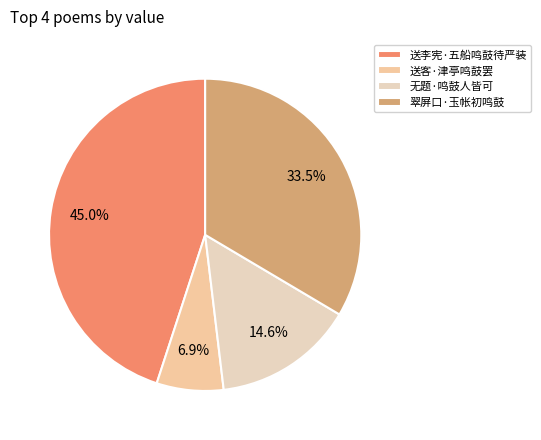

To the nearest percent, what portion does 无题·鸣鼓人皆可 represent?

15%